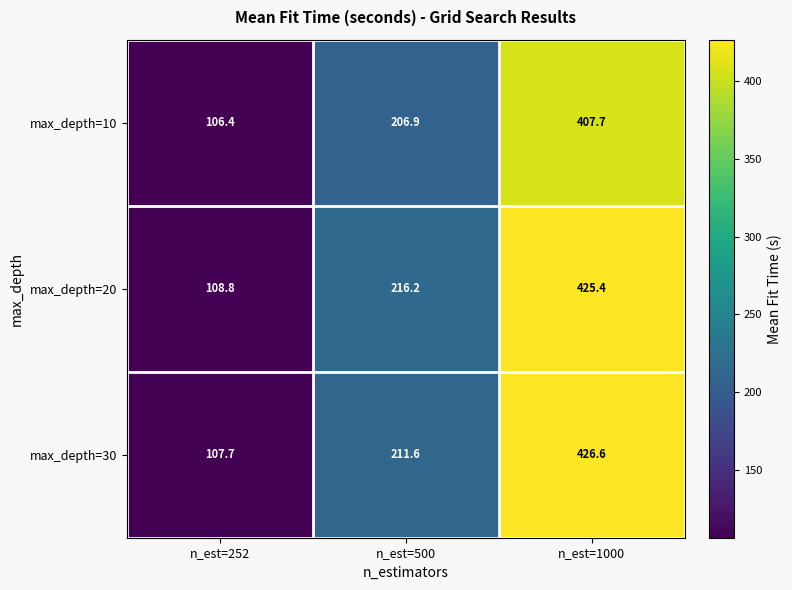

List the series in order of their overall mean, highest first.

max_depth=20, max_depth=30, max_depth=10